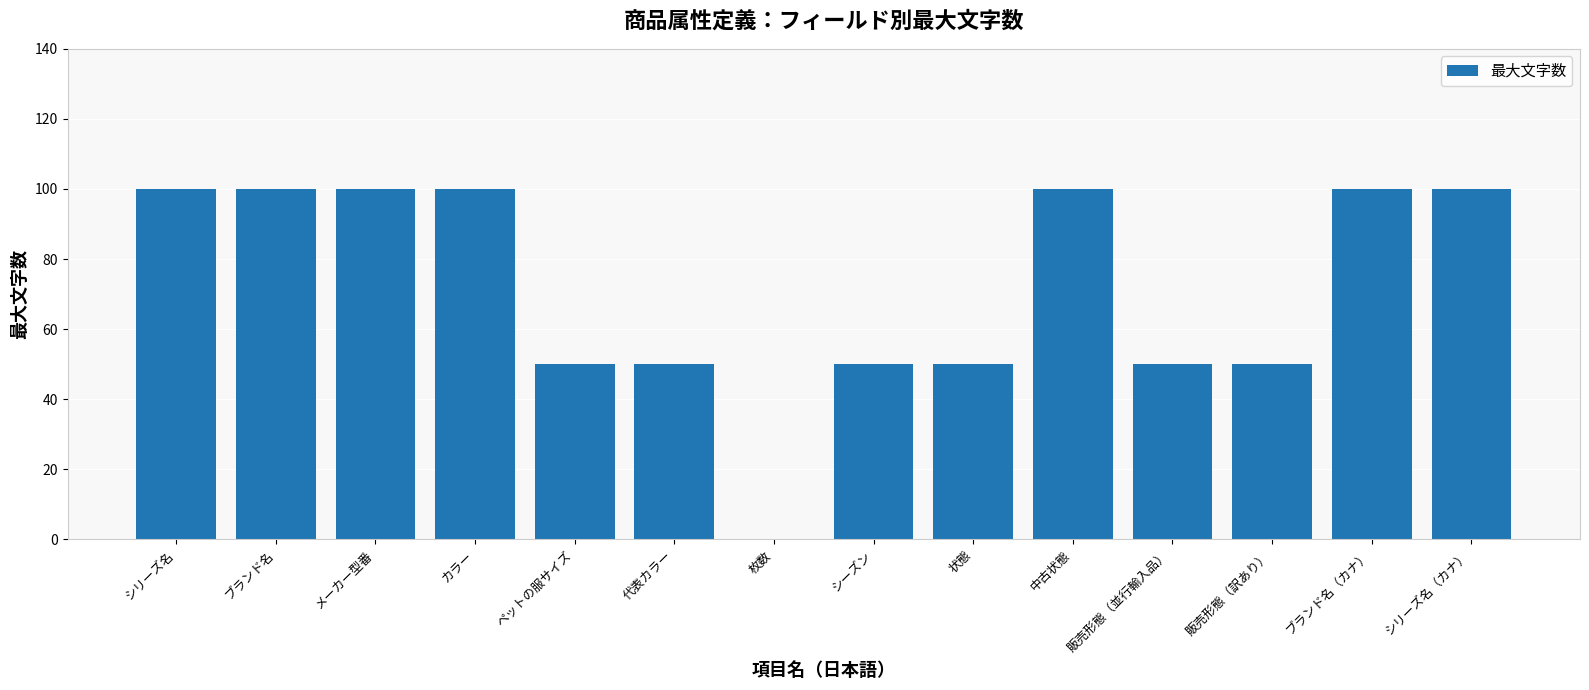

What is the maximum value shown in the chart?

100